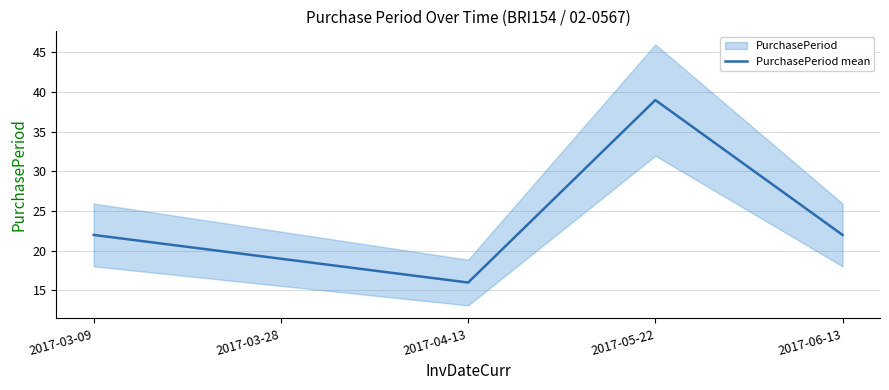

What is the minimum value shown in the chart?

16